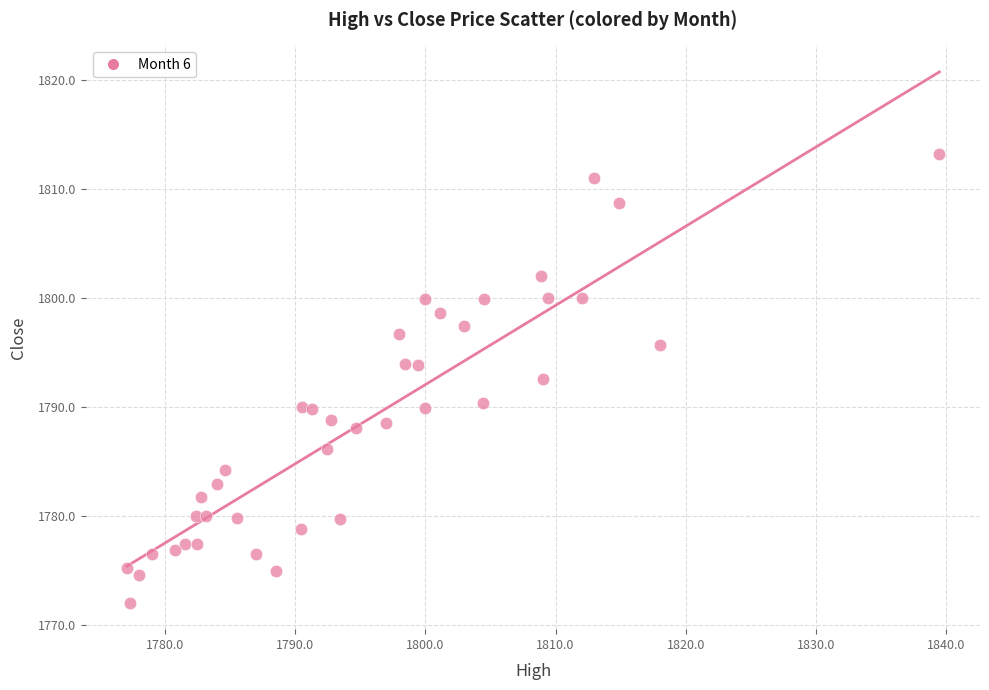

What Y value in the scatter plot is closest to 1792?

1792.6